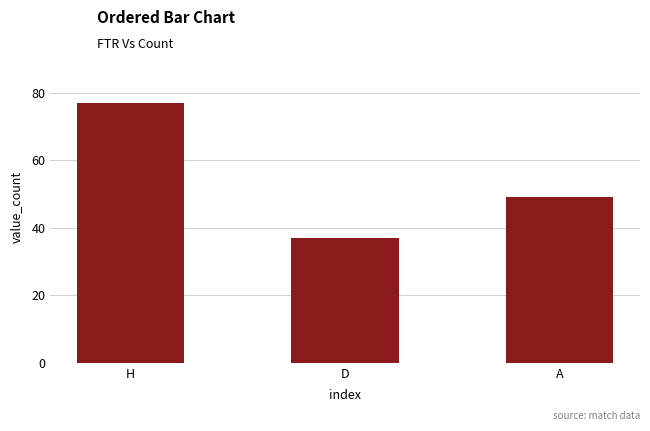

Which category has the lowest value across all series?

D